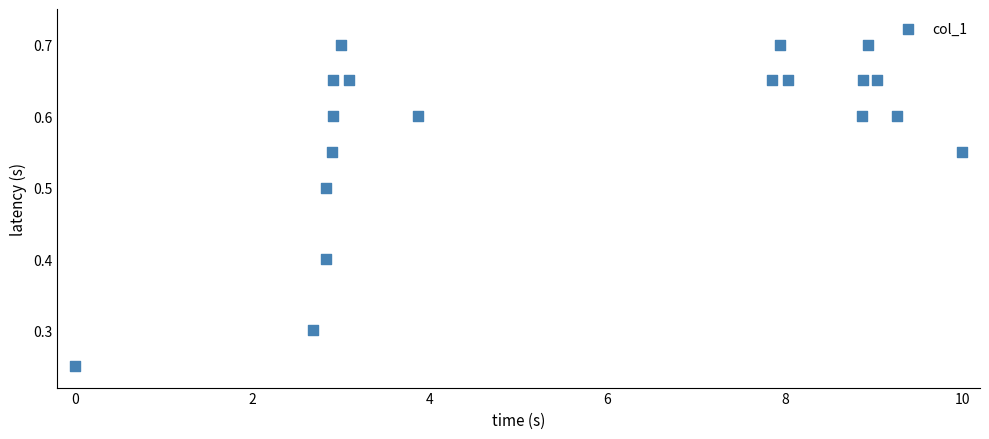

What is the range of X values (max minus min)?

10.0